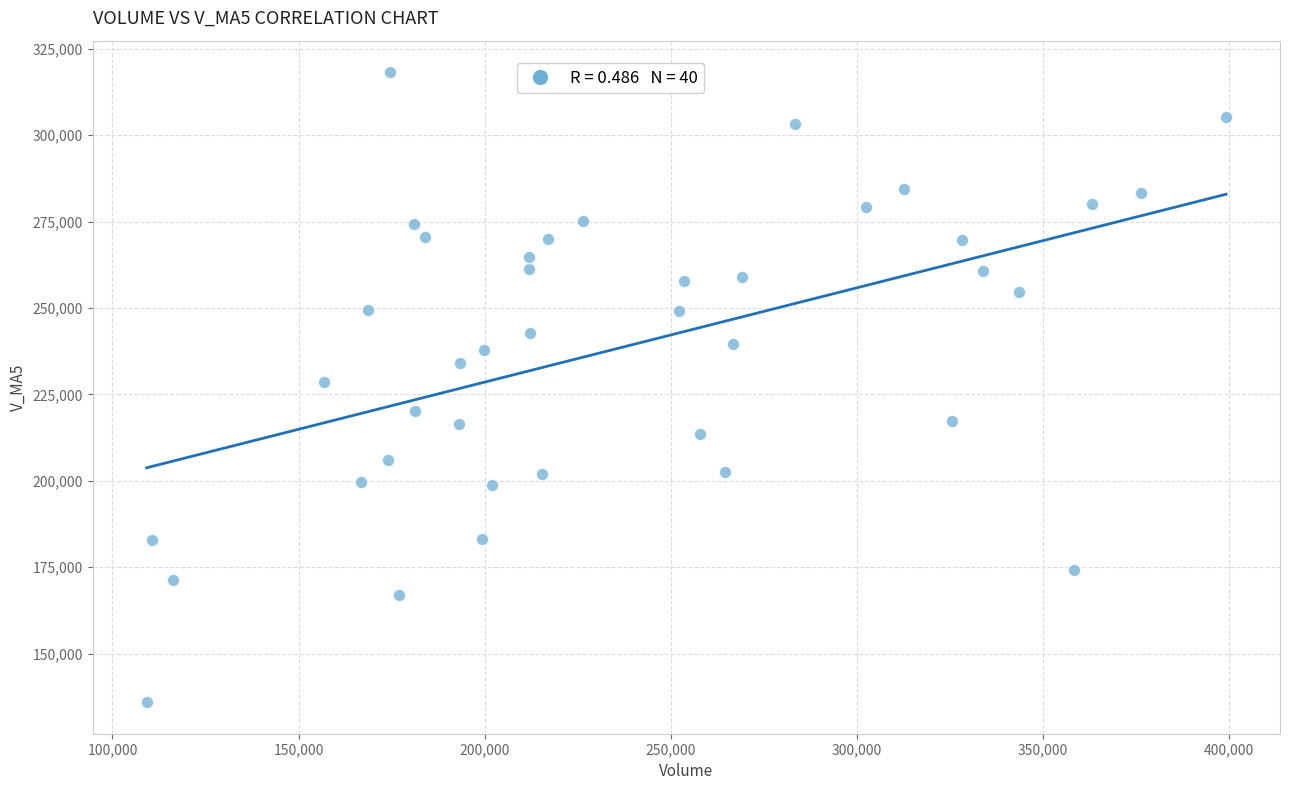

What is the range of X values (max minus min)?

289953.0